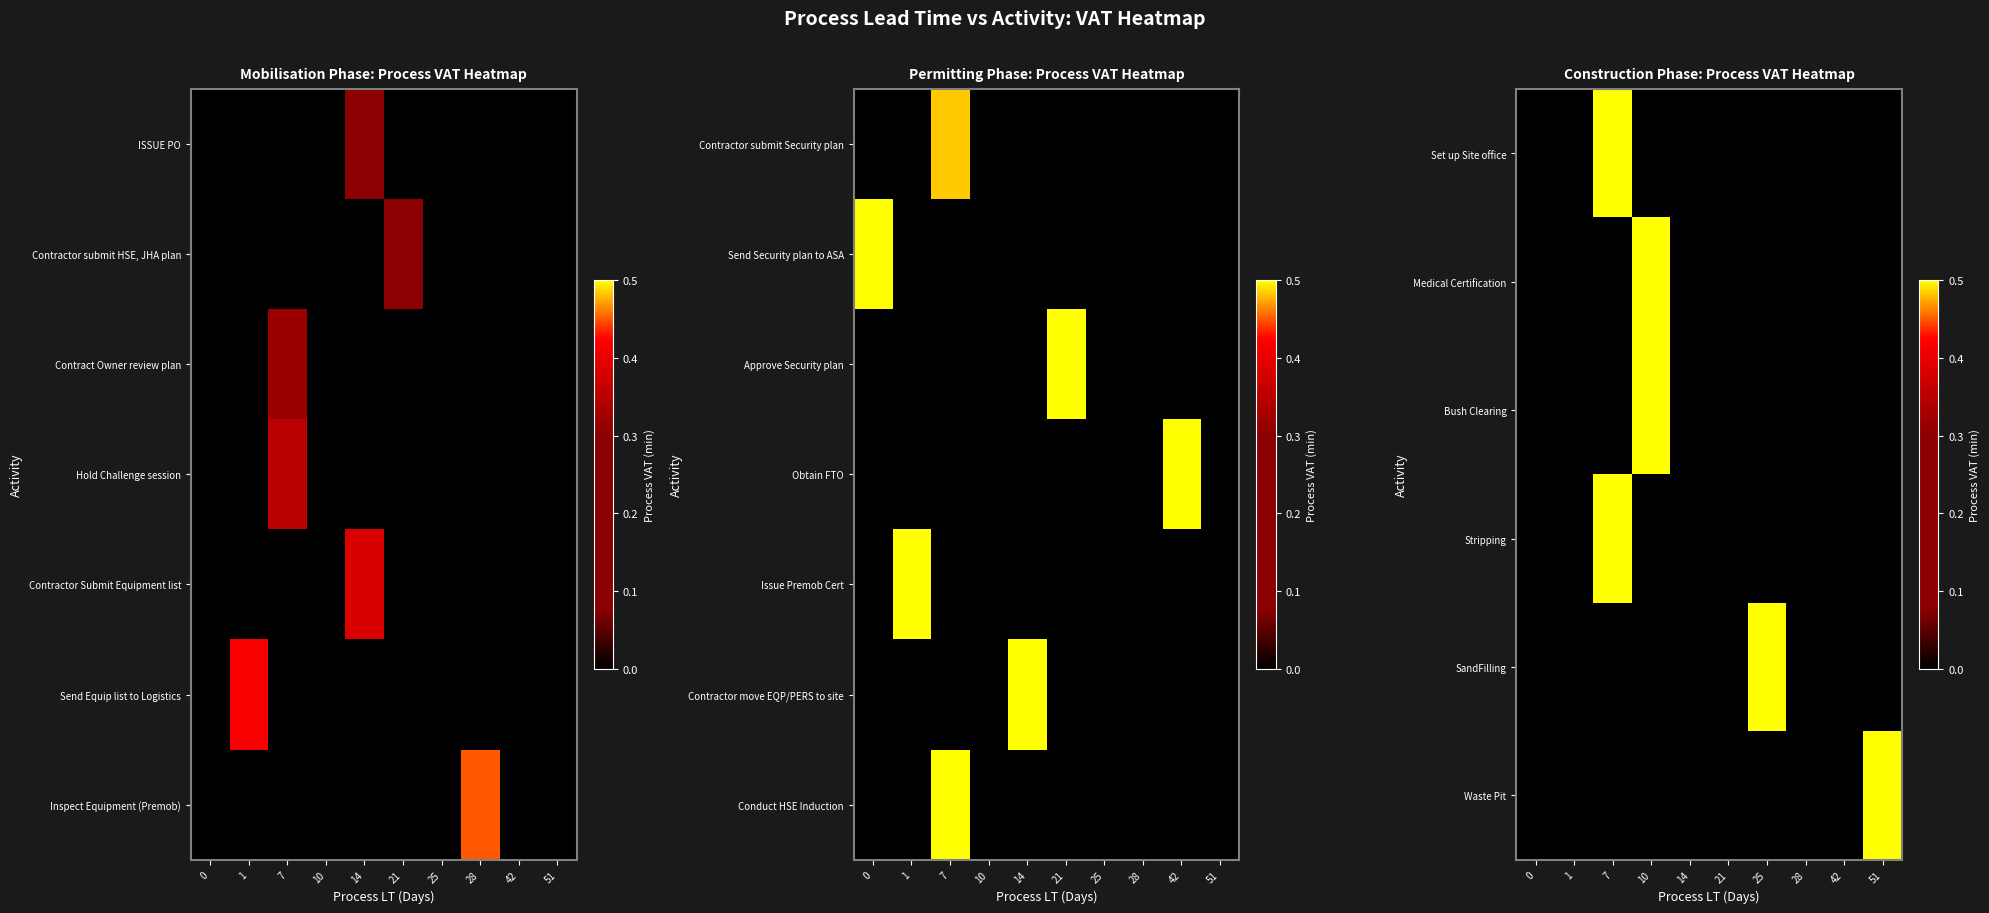

List the labels in order of Medical Certification value, largest first.

0, 1, 7, 10, 14, 21, 25, 28, 42, 51